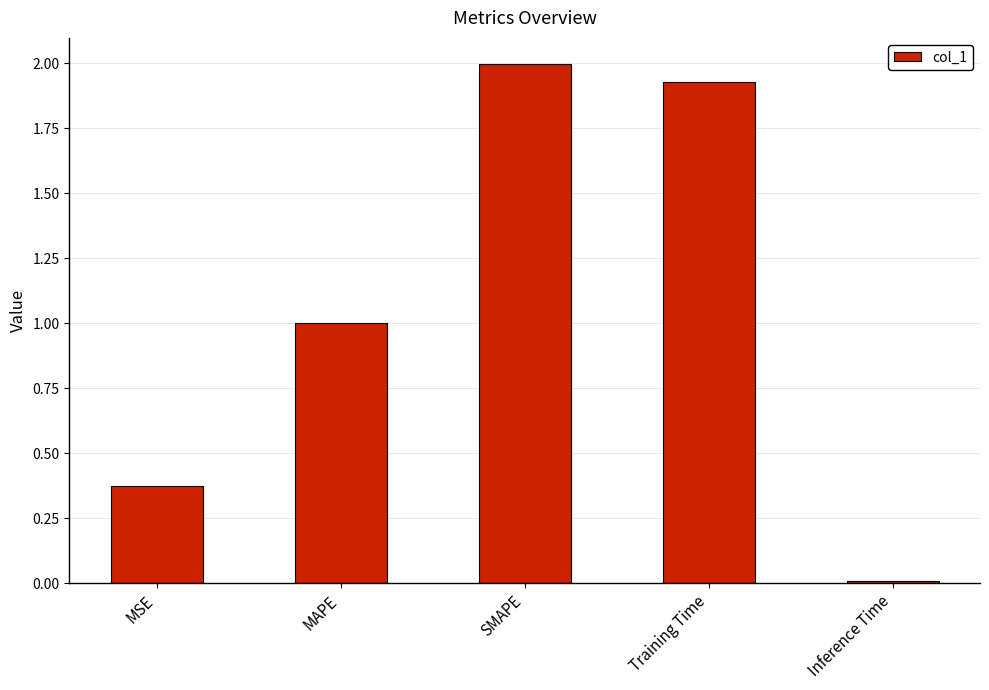

Does the chart contain stacked bars?

No